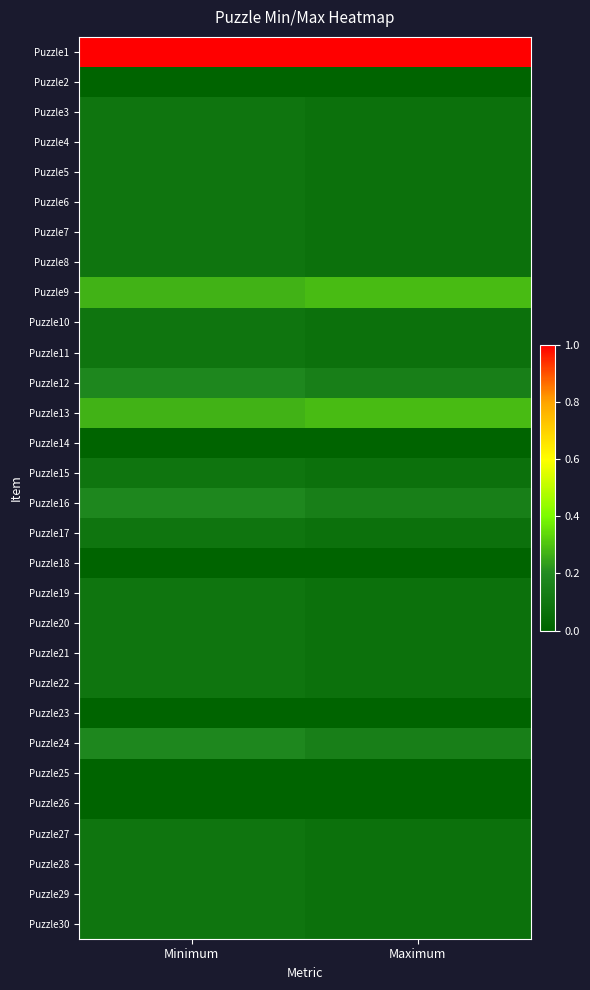

Reading right to left, list all the values displayed in this chart.

Puzzle1: Maximum=1.0	Minimum=1.0
Puzzle2: Maximum=0.0	Minimum=0.0
Puzzle3: Maximum=0.1	Minimum=0.1
Puzzle4: Maximum=0.1	Minimum=0.1
Puzzle5: Maximum=0.1	Minimum=0.1
Puzzle6: Maximum=0.1	Minimum=0.1
Puzzle7: Maximum=0.1	Minimum=0.1
Puzzle8: Maximum=0.1	Minimum=0.1
Puzzle9: Maximum=0.3	Minimum=0.3
Puzzle10: Maximum=0.1	Minimum=0.1
Puzzle11: Maximum=0.1	Minimum=0.1
Puzzle12: Maximum=0.1	Minimum=0.2
Puzzle13: Maximum=0.3	Minimum=0.3
Puzzle14: Maximum=0.0	Minimum=0.0
Puzzle15: Maximum=0.1	Minimum=0.1
Puzzle16: Maximum=0.1	Minimum=0.2
Puzzle17: Maximum=0.1	Minimum=0.1
Puzzle18: Maximum=0.0	Minimum=0.0
Puzzle19: Maximum=0.1	Minimum=0.1
Puzzle20: Maximum=0.1	Minimum=0.1
Puzzle21: Maximum=0.1	Minimum=0.1
Puzzle22: Maximum=0.1	Minimum=0.1
Puzzle23: Maximum=0.0	Minimum=0.0
Puzzle24: Maximum=0.1	Minimum=0.2
Puzzle25: Maximum=0.0	Minimum=0.0
Puzzle26: Maximum=0.0	Minimum=0.0
Puzzle27: Maximum=0.1	Minimum=0.1
Puzzle28: Maximum=0.1	Minimum=0.1
Puzzle29: Maximum=0.1	Minimum=0.1
Puzzle30: Maximum=0.1	Minimum=0.1